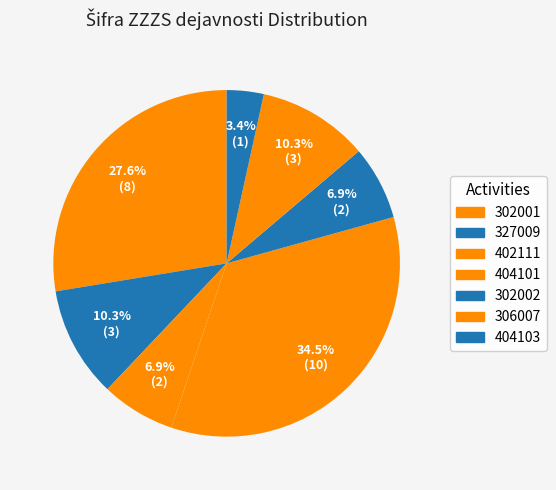

What is the total percentage of 306007 and 327009?

20.7%